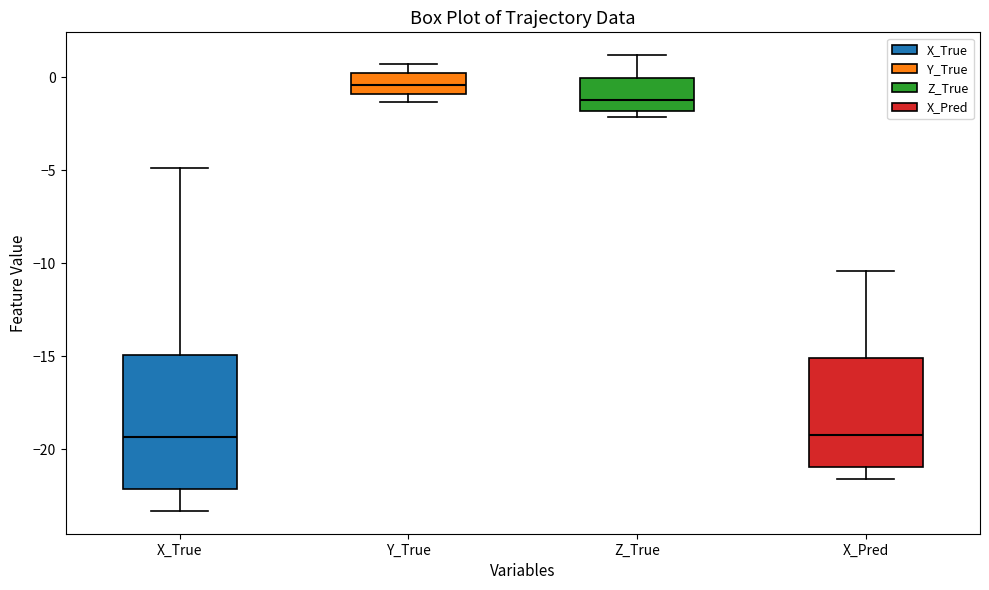

Which box is the tallest, from its lower edge to its upper edge?

X_True